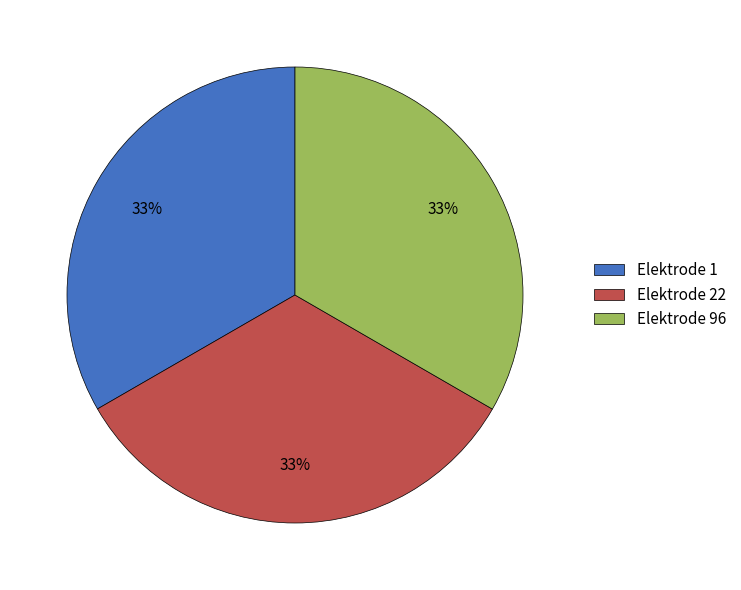

Approximately how many times larger is the value at Elektrode 1 compared to Elektrode 22?

1.0